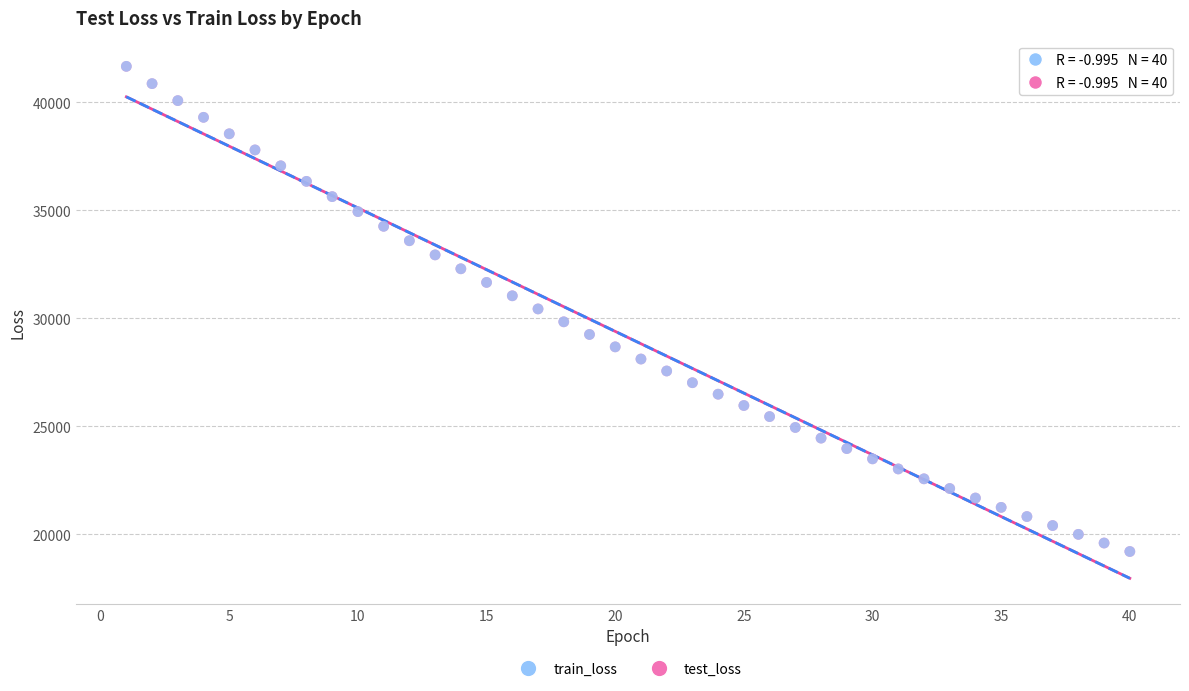

What are all the series names shown in the legend?

train_loss, test_loss